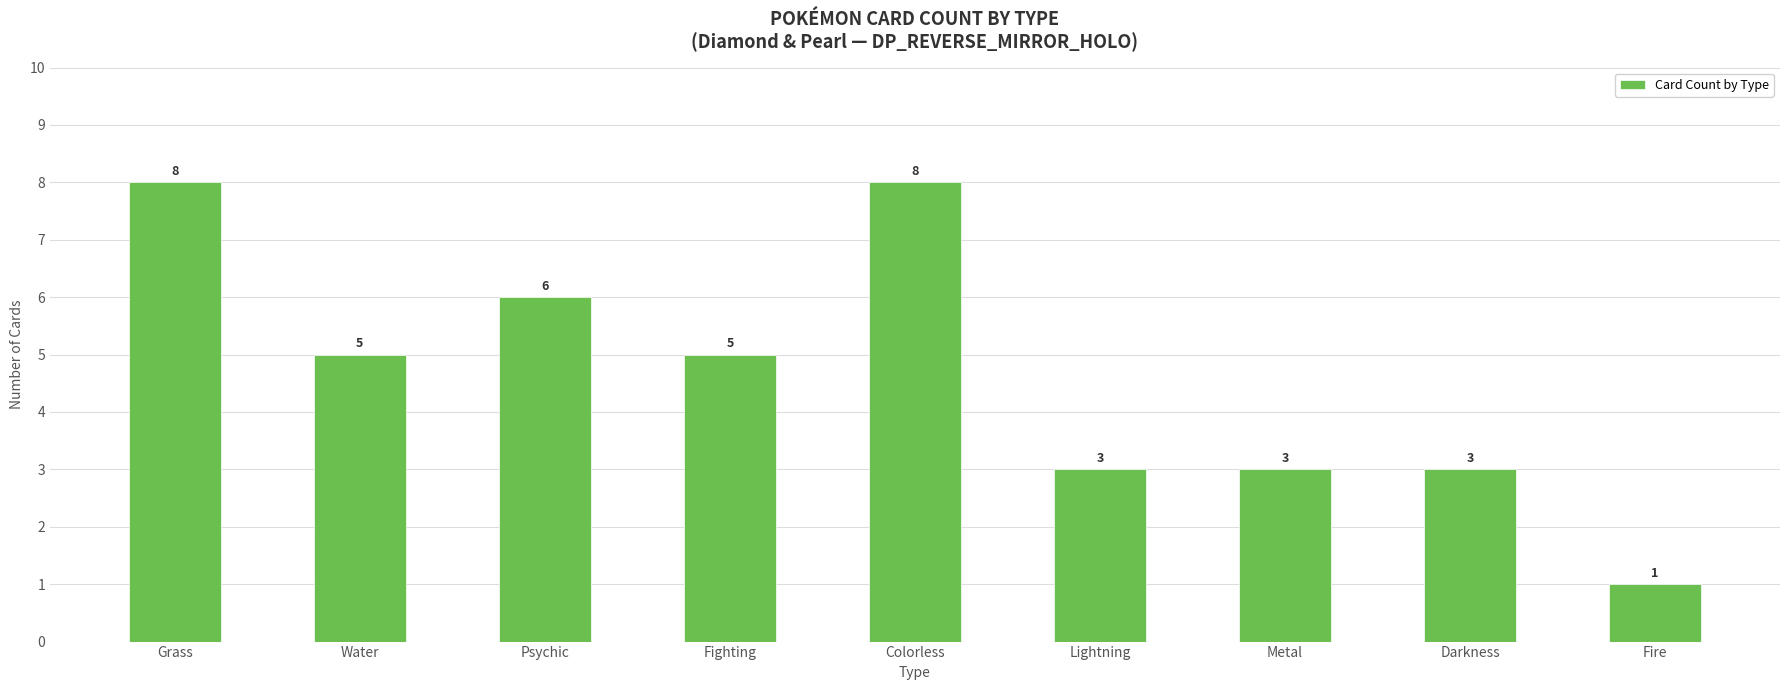

Which label corresponds to the smallest value in the chart?

Fire